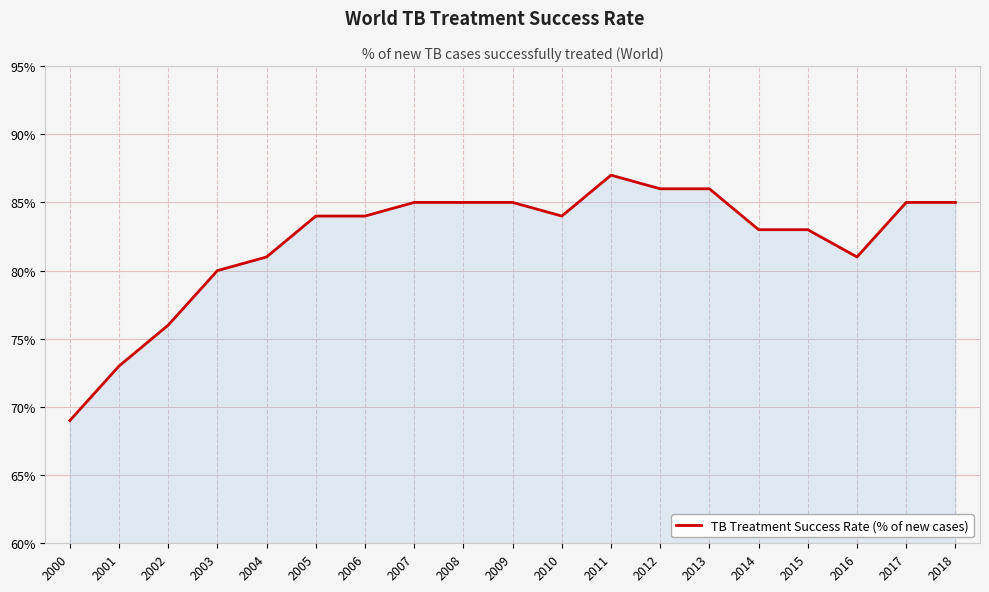

Does the chart display data point markers on the line(s)?

No